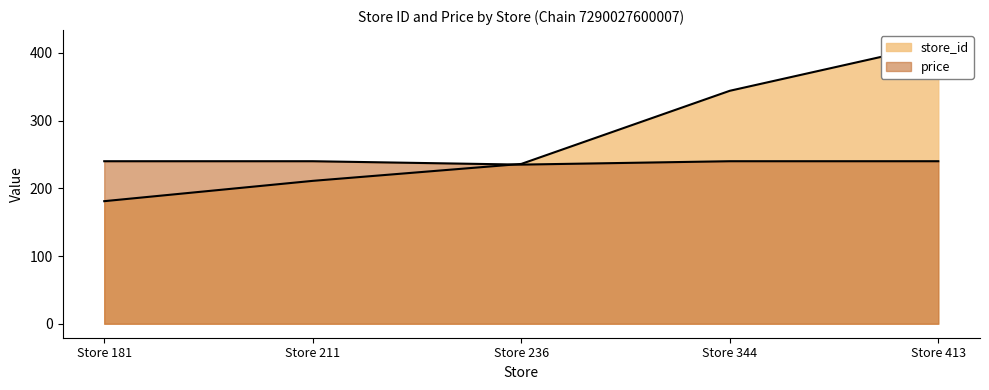

What is the approximate value of price at Store 181?

240